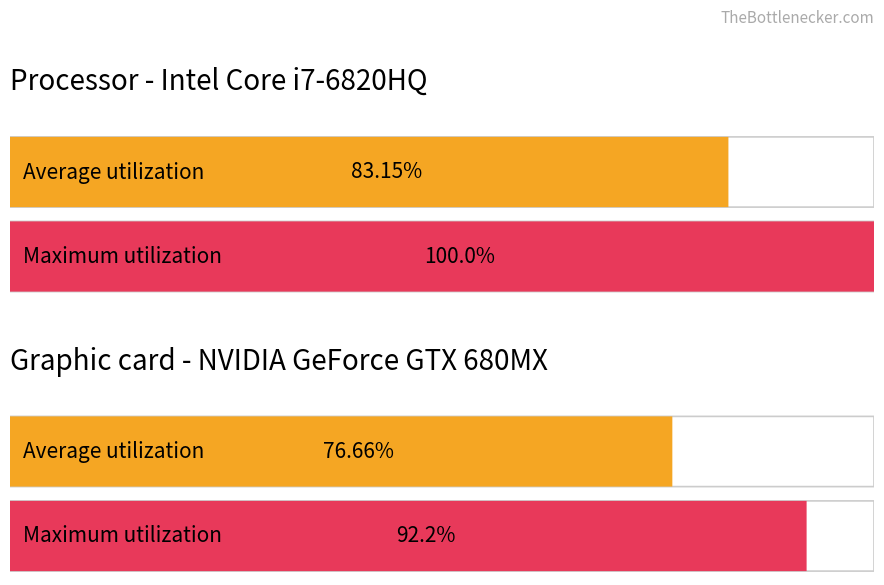

List the series in order of their overall mean, highest first.

Maximum utilization, Average utilization